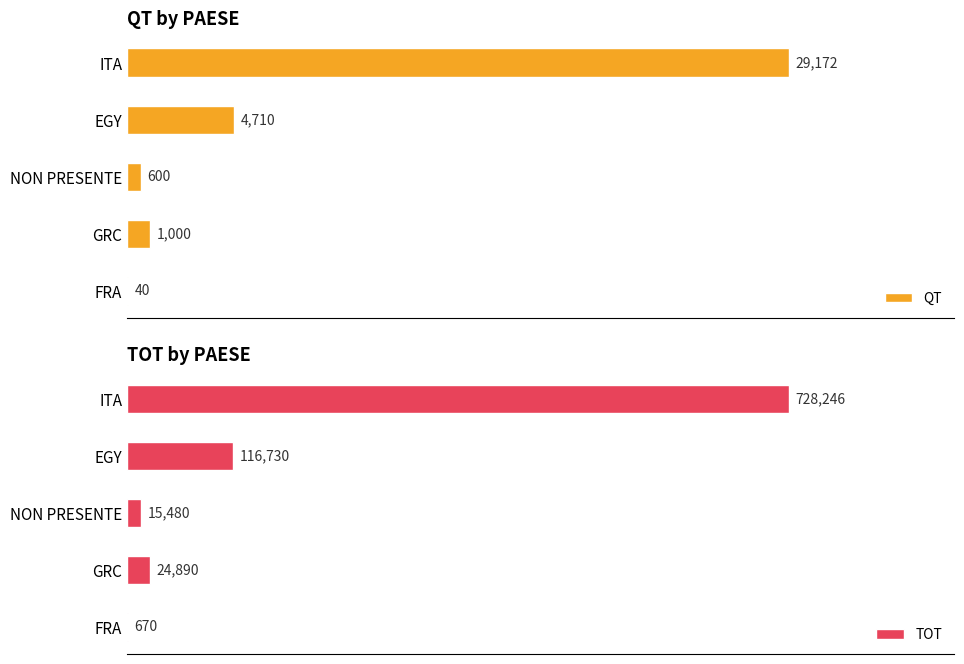

List the series in order of their overall mean, highest first.

TOT, QT